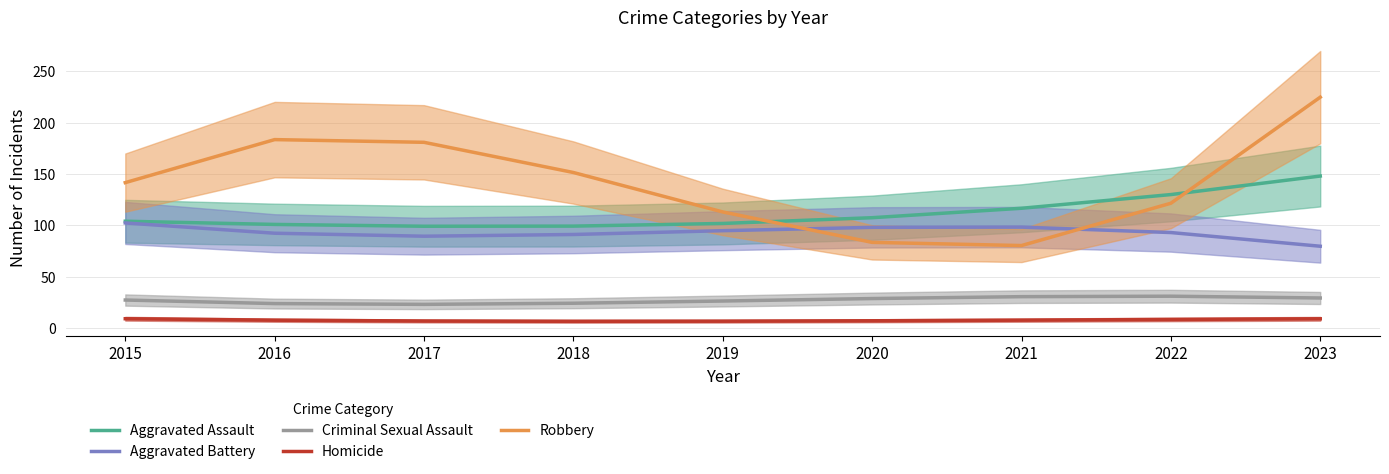

Which series has the widest spread of values?

Robbery